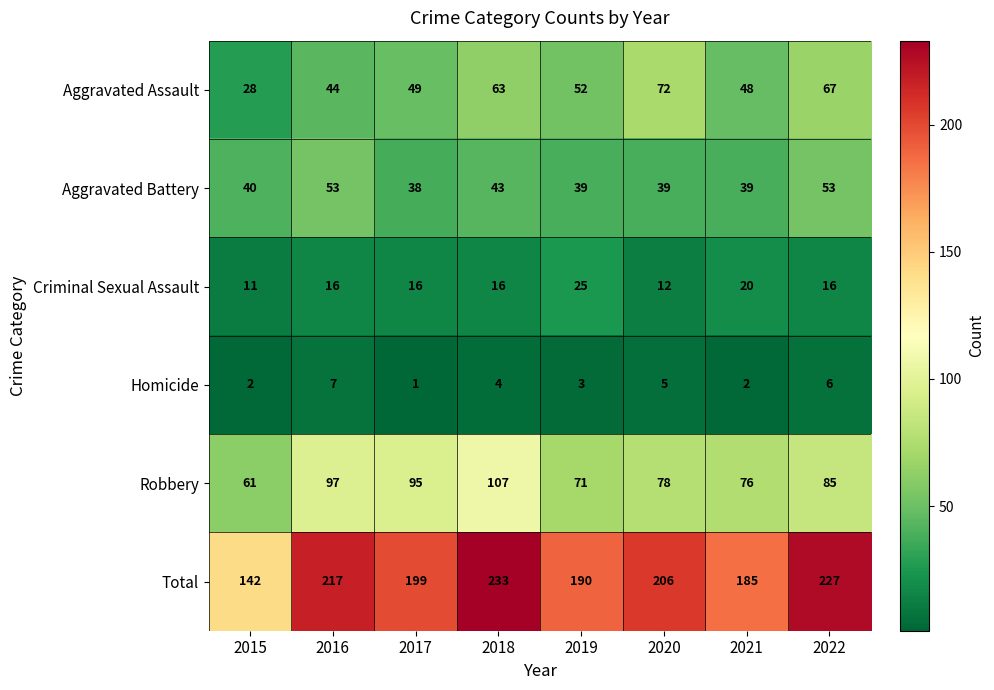

What is the difference between the maximum and minimum values in the Robbery series?

46